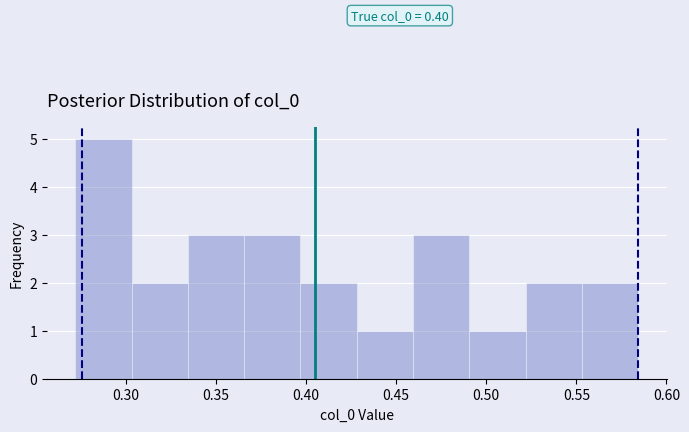

Which range on the x-axis has the tallest bar?

0.270 to 0.305